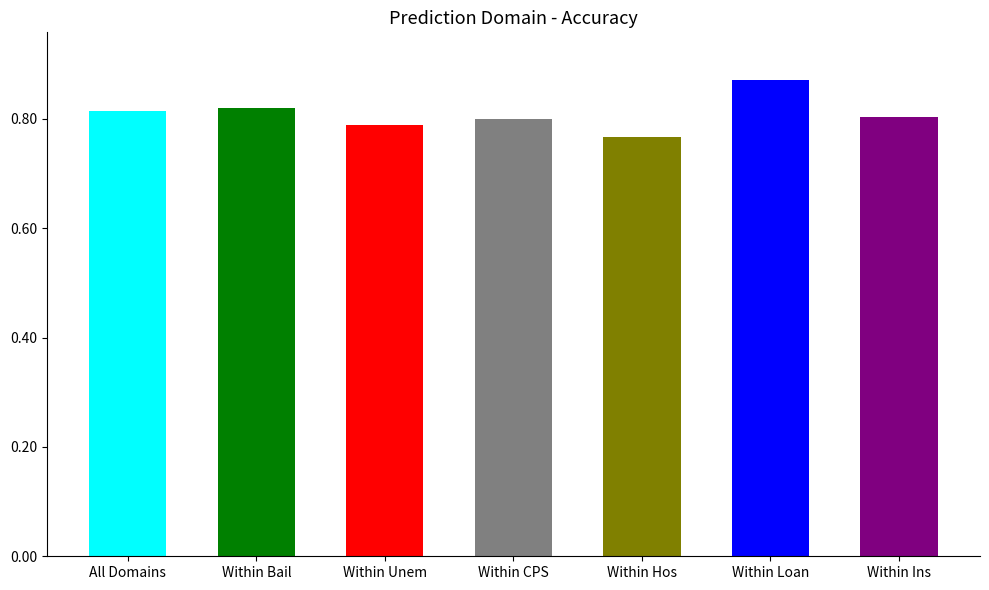

At which category does the chart reach its peak across all series?

Within Loan